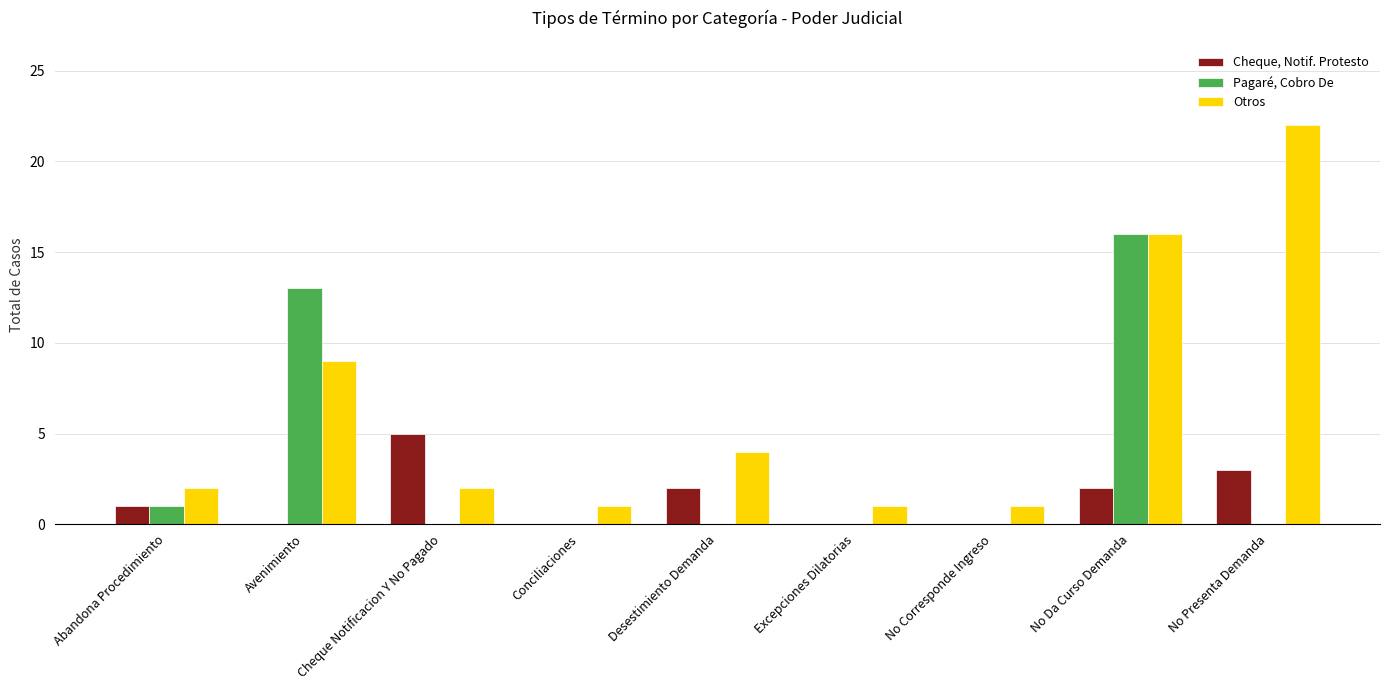

Is the value of Cheque, Notif. Protesto at Desestimiento Demanda greater than the value of Otros at Avenimiento?

No